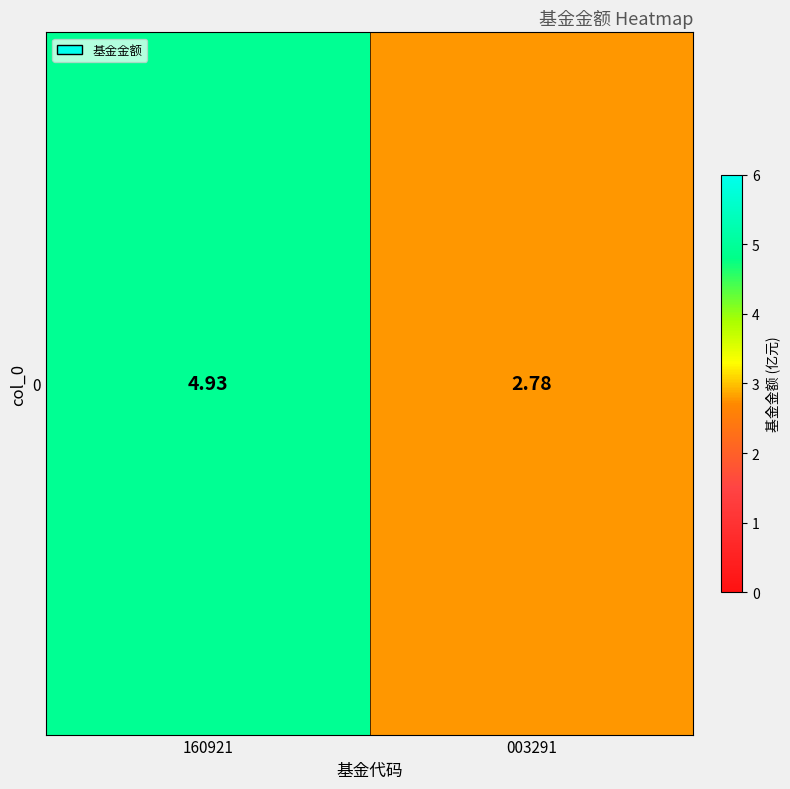

What is the difference between the values at 160921 and 003291?

2.1